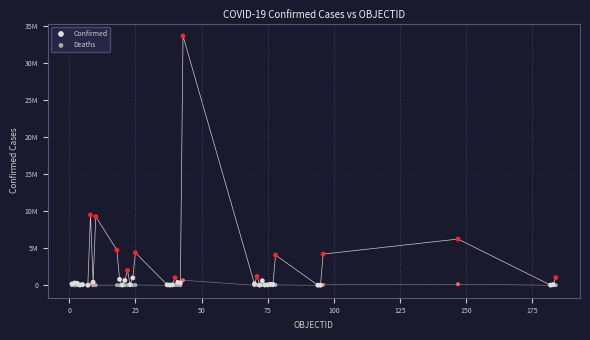

Which series has the widest spread of Y values?

Confirmed